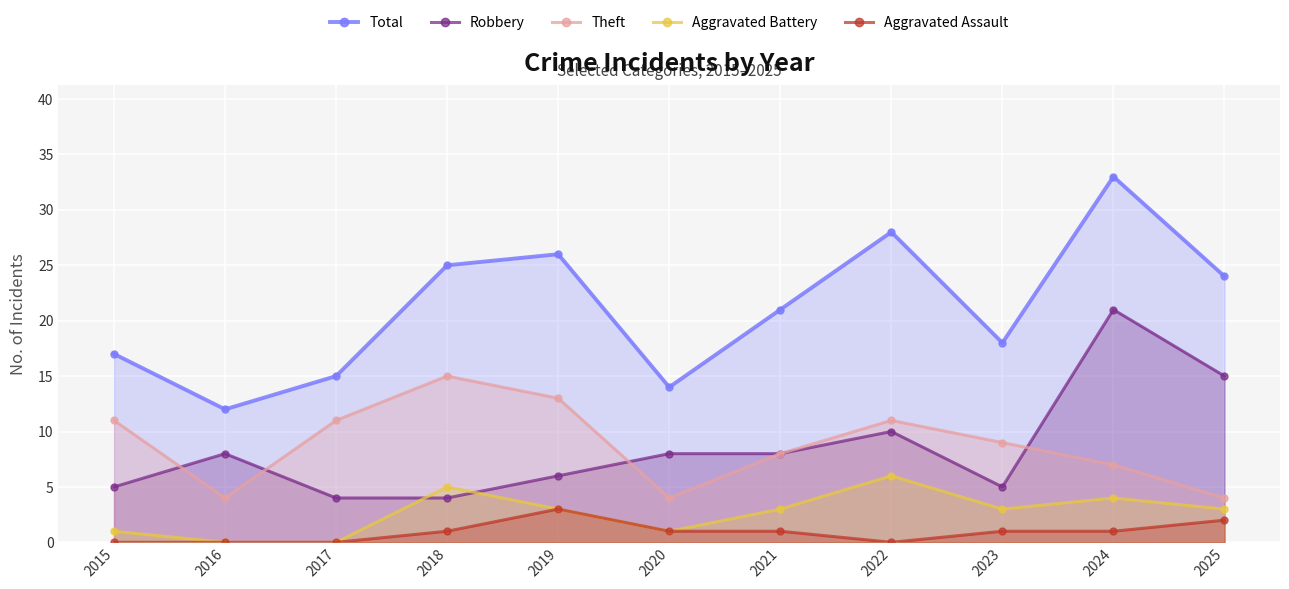

How many Theft values are between 4 and 11?

9